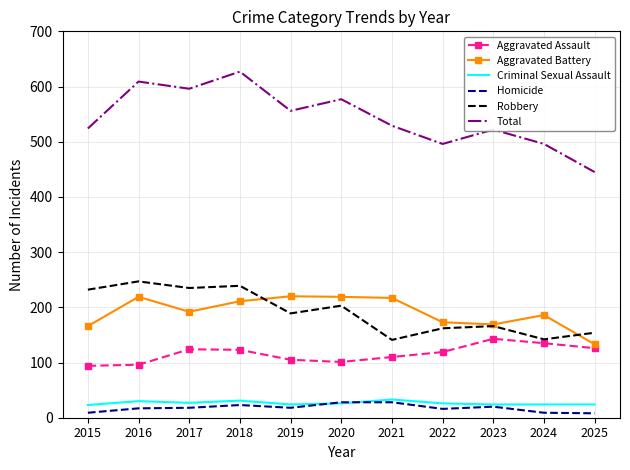

The value of Criminal Sexual Assault at 2018 is 31. True or false?

True